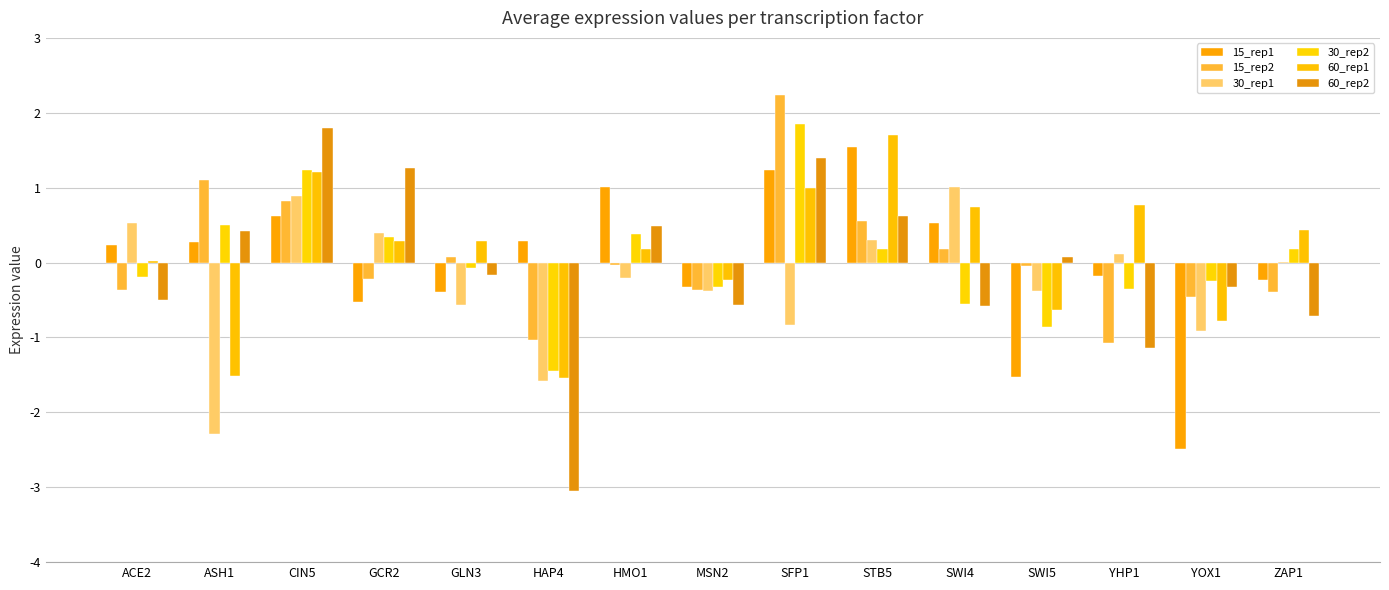

Rank the categories by 60_rep1 value from highest to lowest.

STB5, CIN5, SFP1, YHP1, SWI4, ZAP1, GLN3, GCR2, HMO1, ACE2, MSN2, SWI5, YOX1, ASH1, HAP4